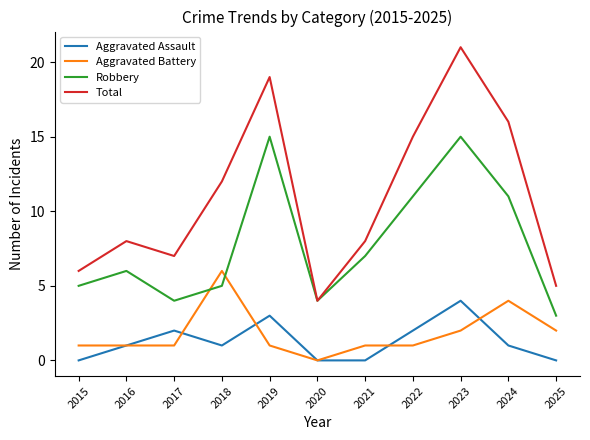

Which label corresponds to the largest value in the chart?

2023